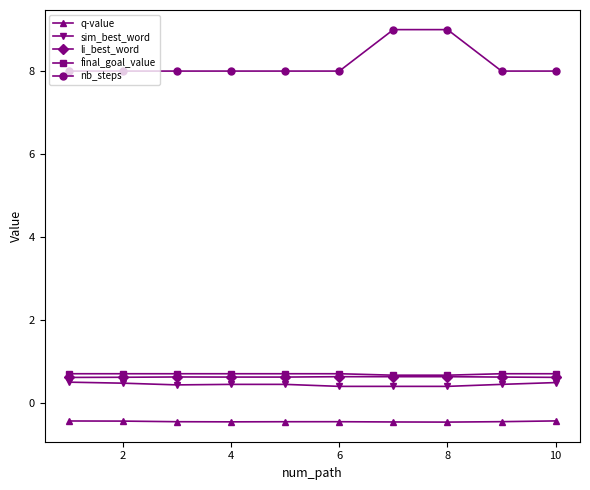

Count the sim_best_word values in the range 0 to 1.

10